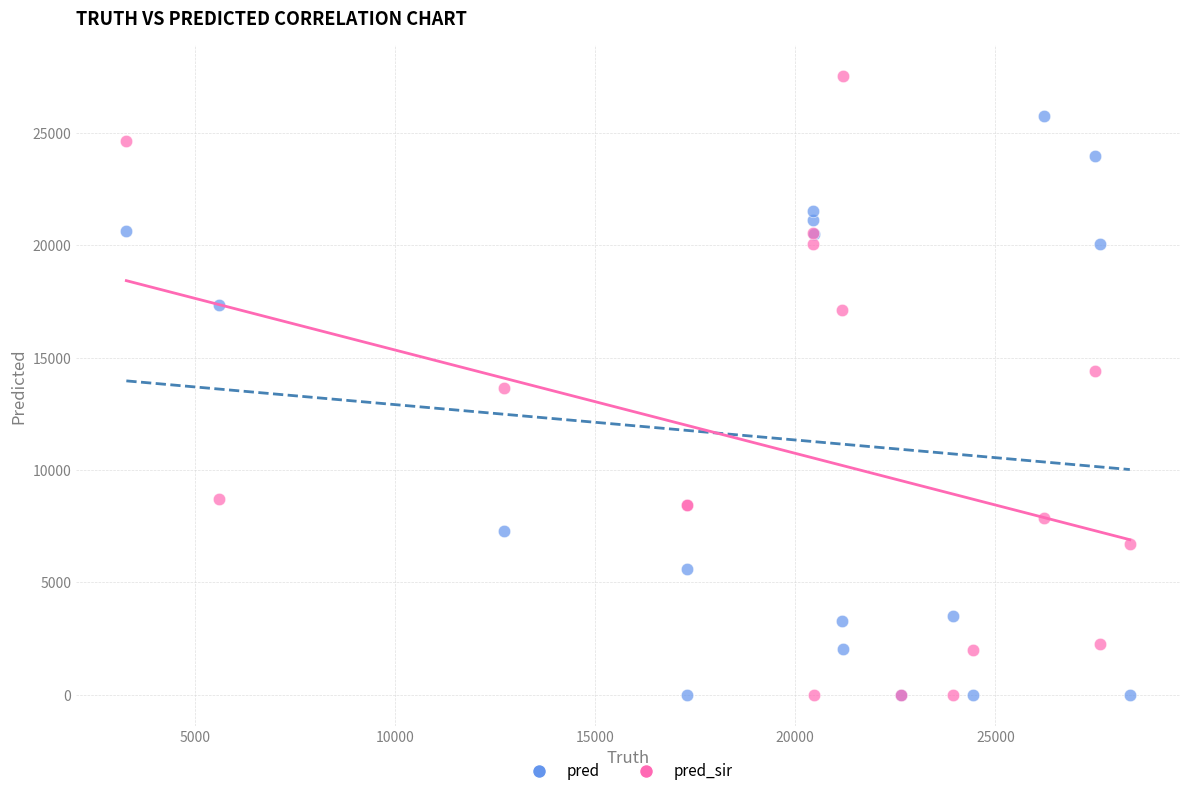

What is the X range (max minus min) for the scatter plot?

25081.0